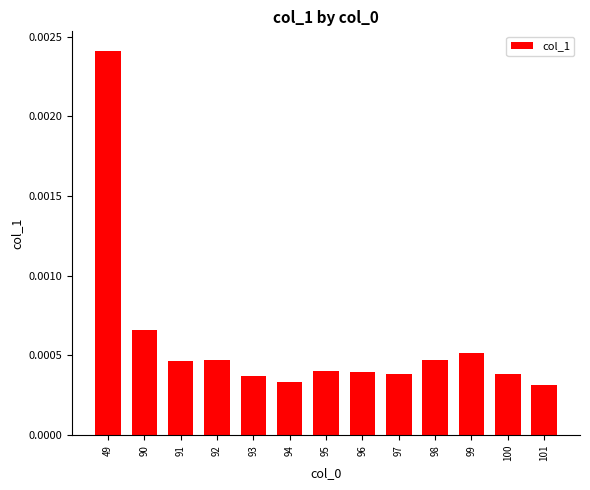

Which label corresponds to the largest value in the chart?

49